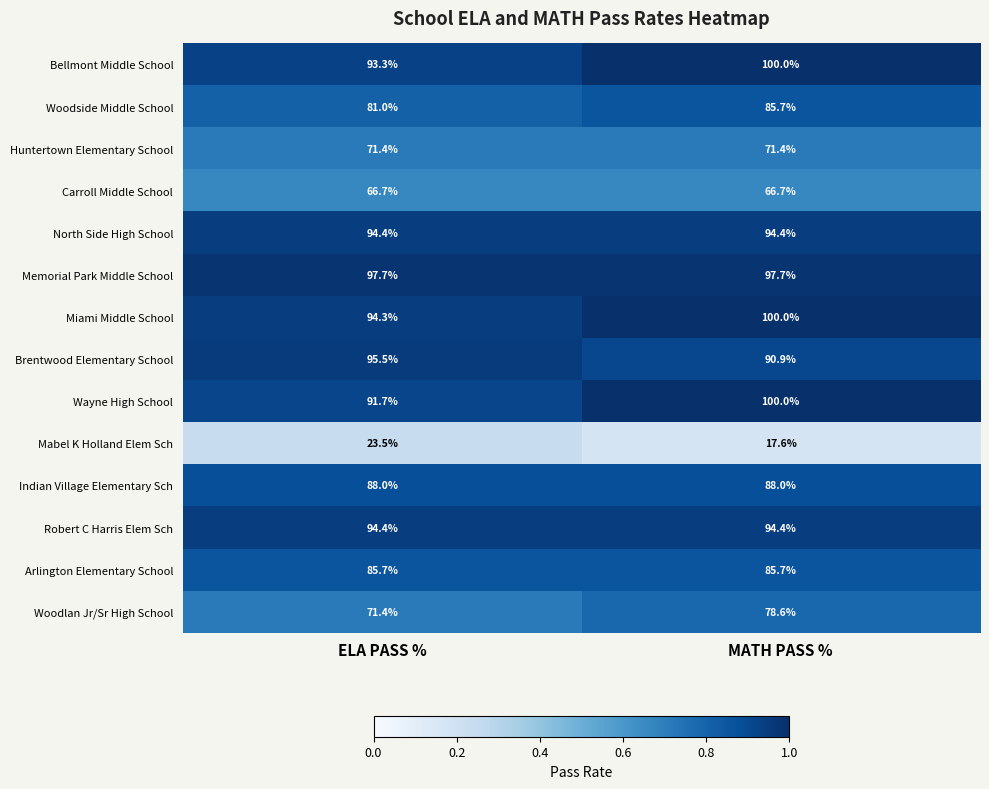

The Mabel K Holland Elem Sch series shows 23.0 at MATH PASS %. True or false?

False